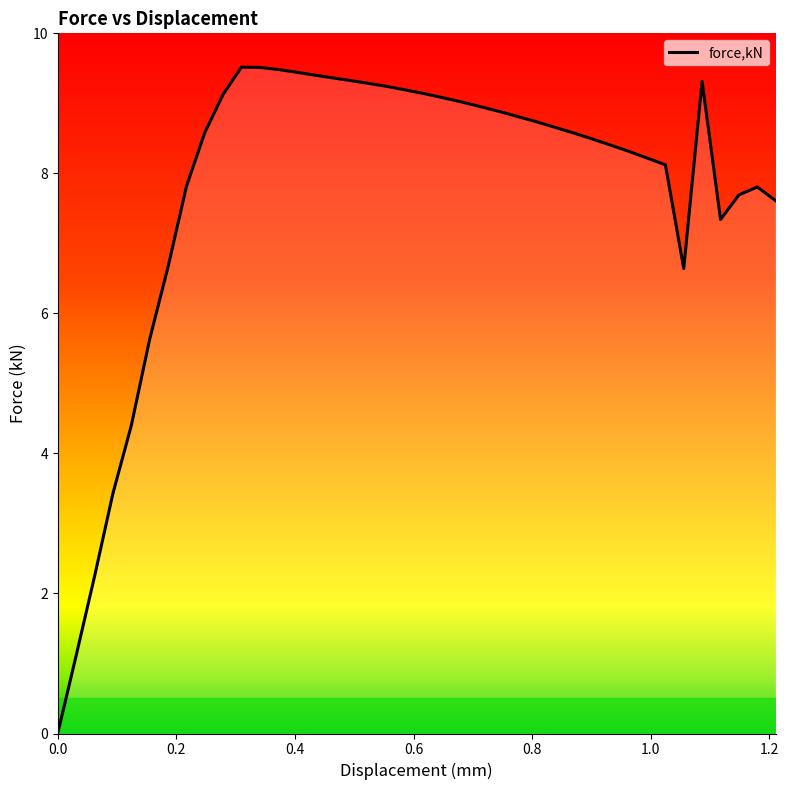

What is the difference between the maximum and minimum values?

9.5